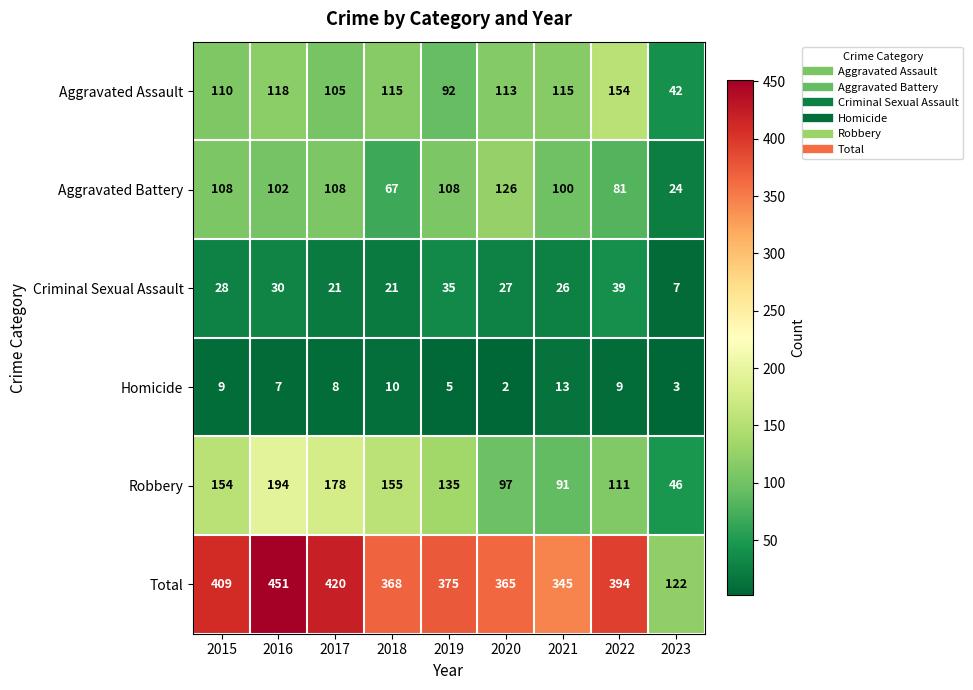

What is the greatest value displayed?

451